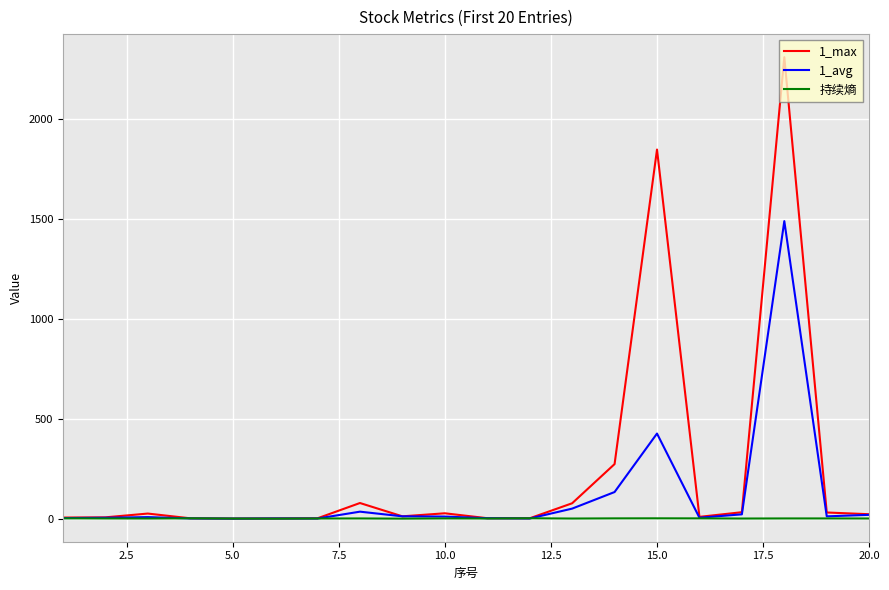

What are all the series names shown in the legend?

1_max, 1_avg, 持续熵